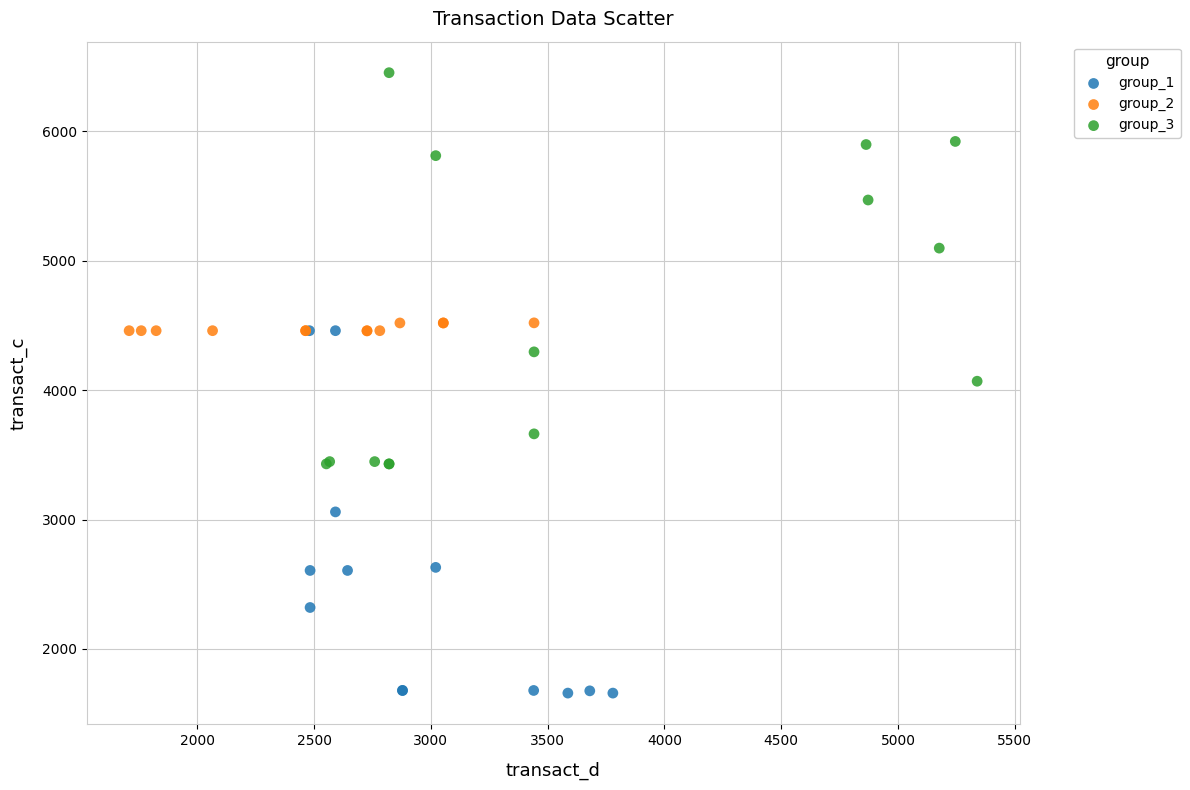

Which series contains the highest Y value?

group_3